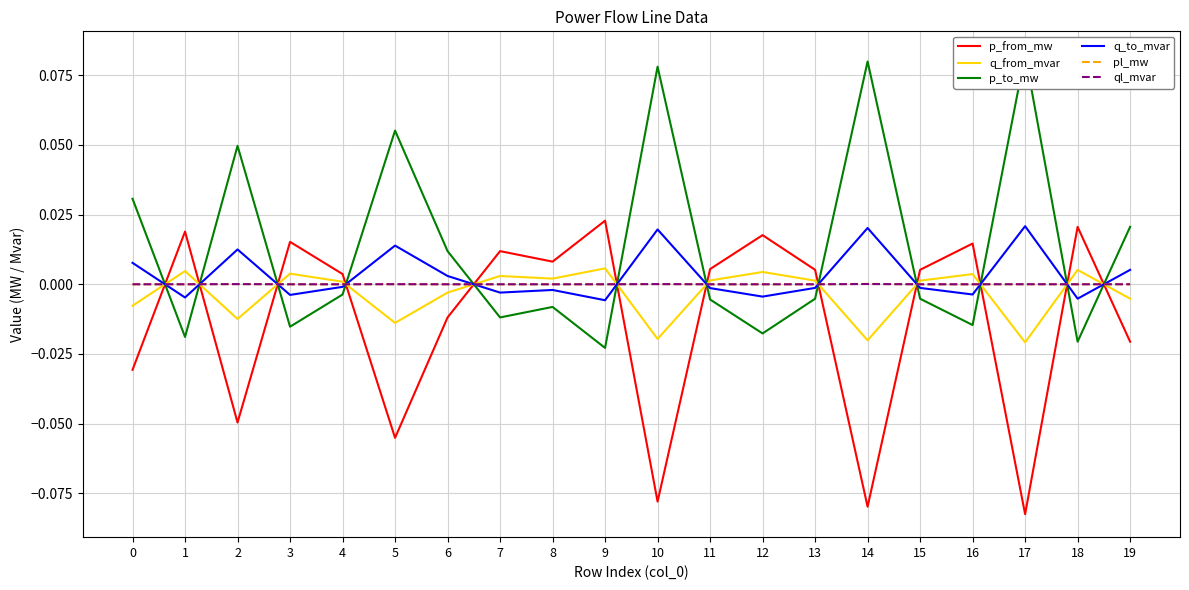

What is the value of the p_from_mw point at the 18th from the left?

-0.1